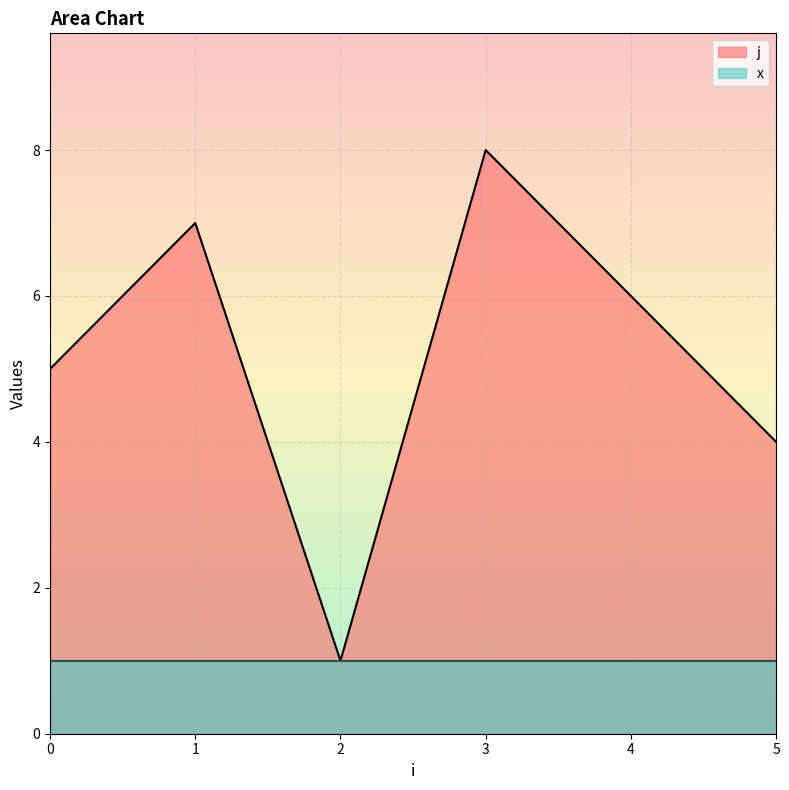

Does the chart display data point markers on the line(s)?

No